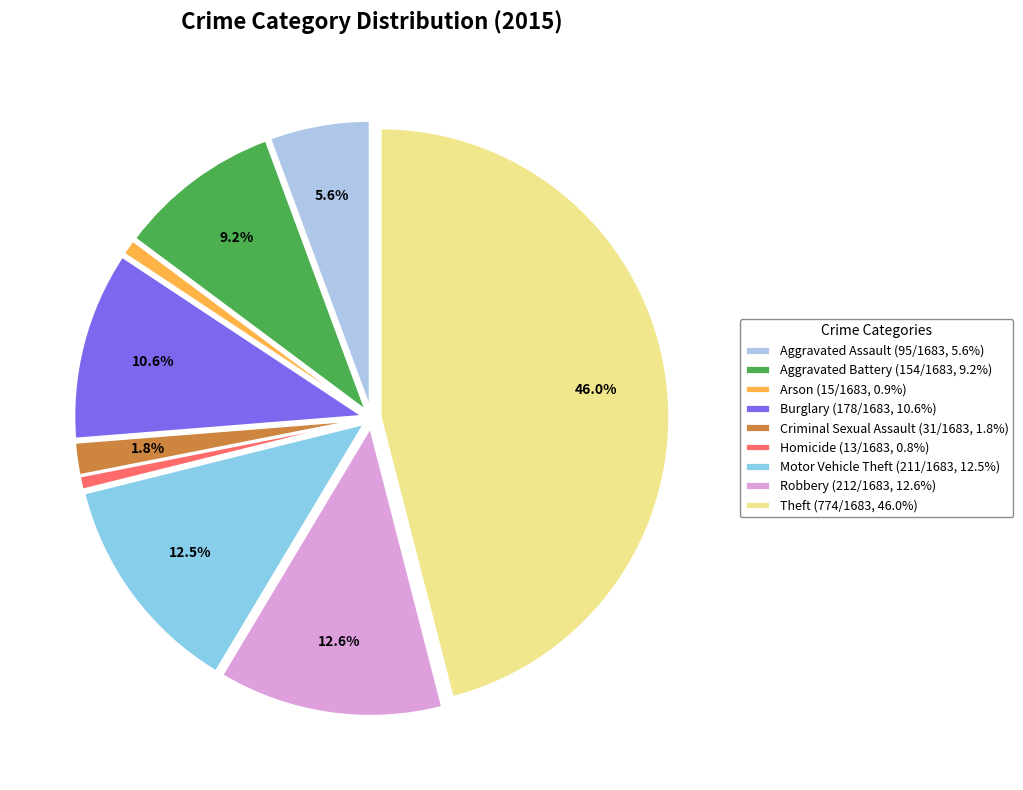

Is it true that Theft is 46% of the pie?

True